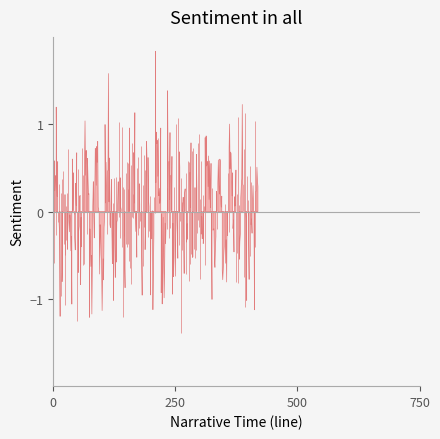

True or false: V2 has a value of 0.8 at 7.

False